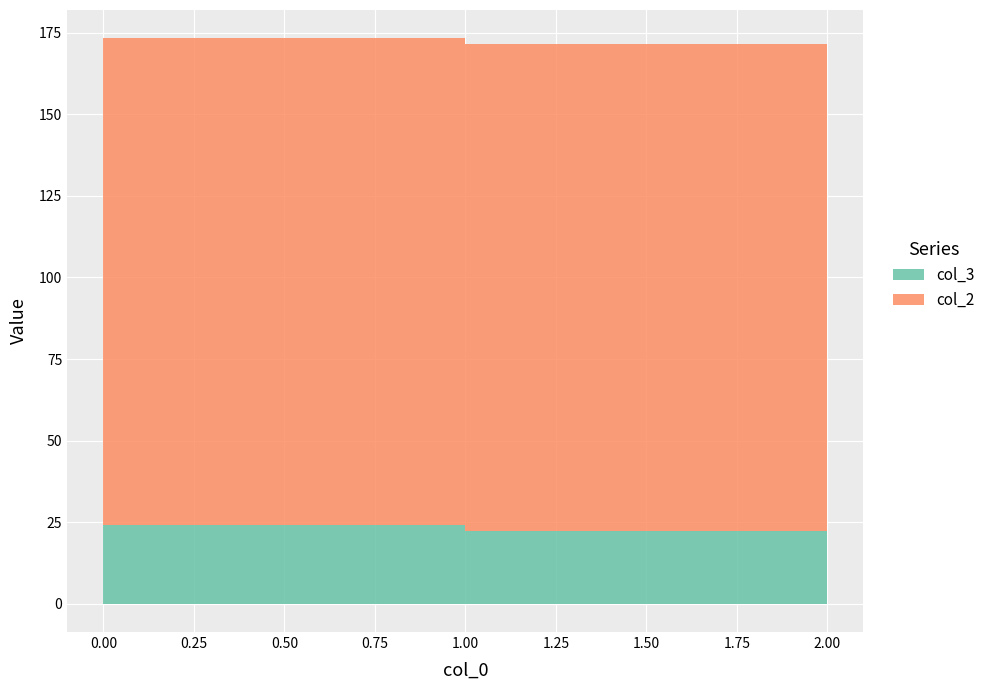

What is the difference between the maximum and minimum values?

1.8